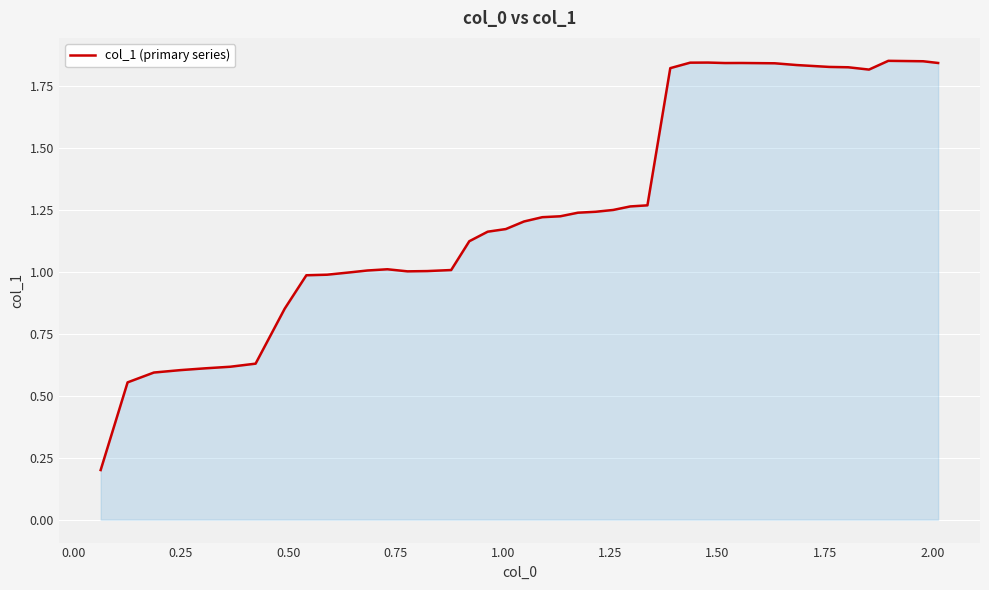

What is the difference between the maximum and minimum values?

1.7